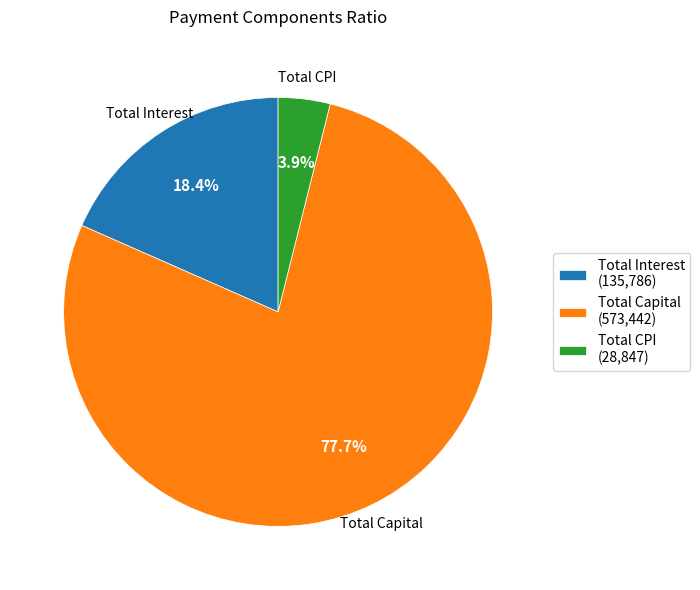

What portion of the pie excludes Total Capital?

22.3%